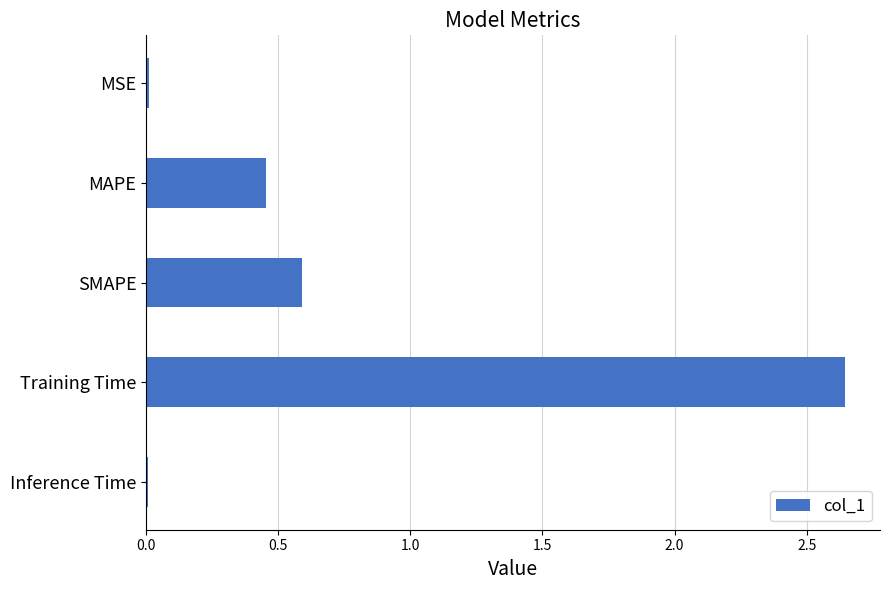

Which category has the highest value across all series?

Training Time